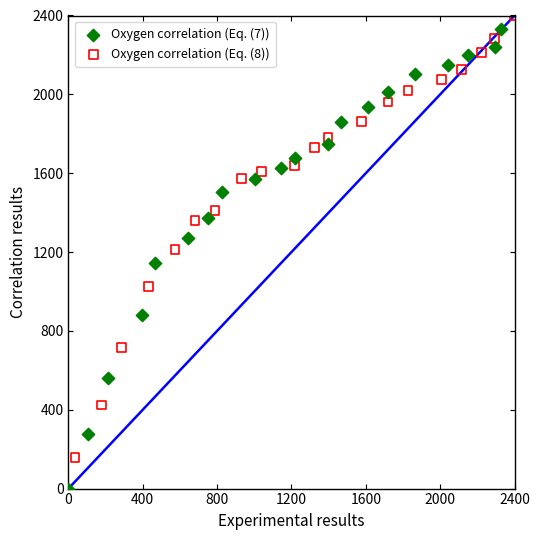

Which series has the widest spread of Y values?

Oxygen correlation (Eq. (7))